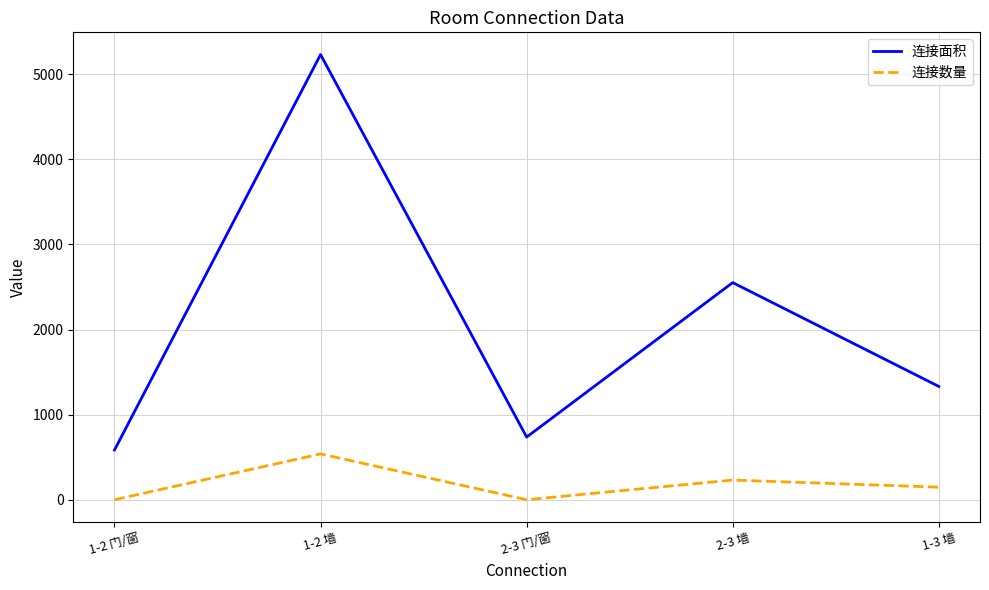

True or false: 连接面积 has more than 1 interior local peaks.

True